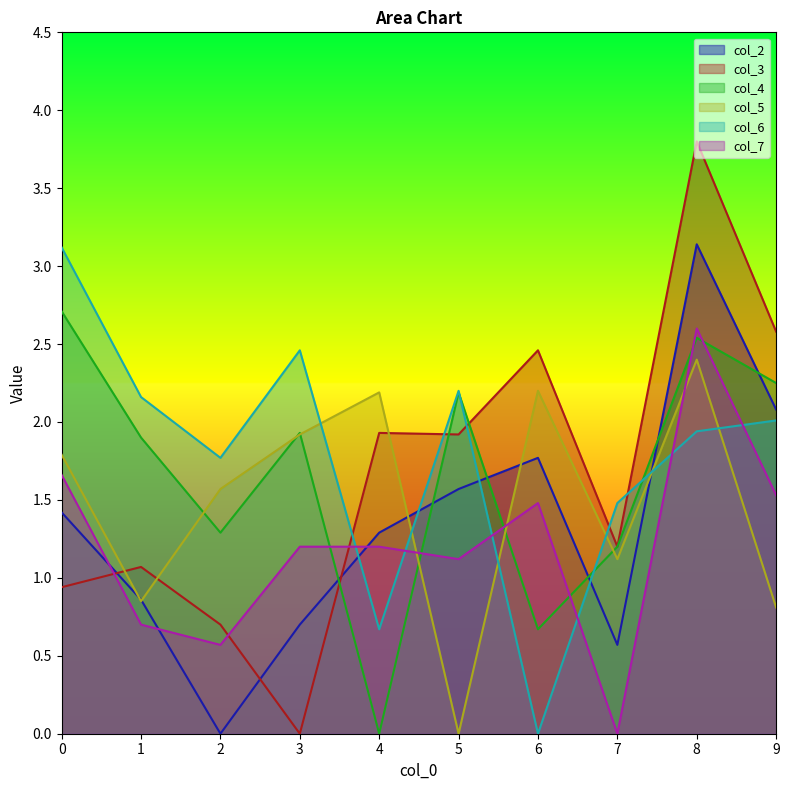

How many intersections are there between col_5 and col_7?

3